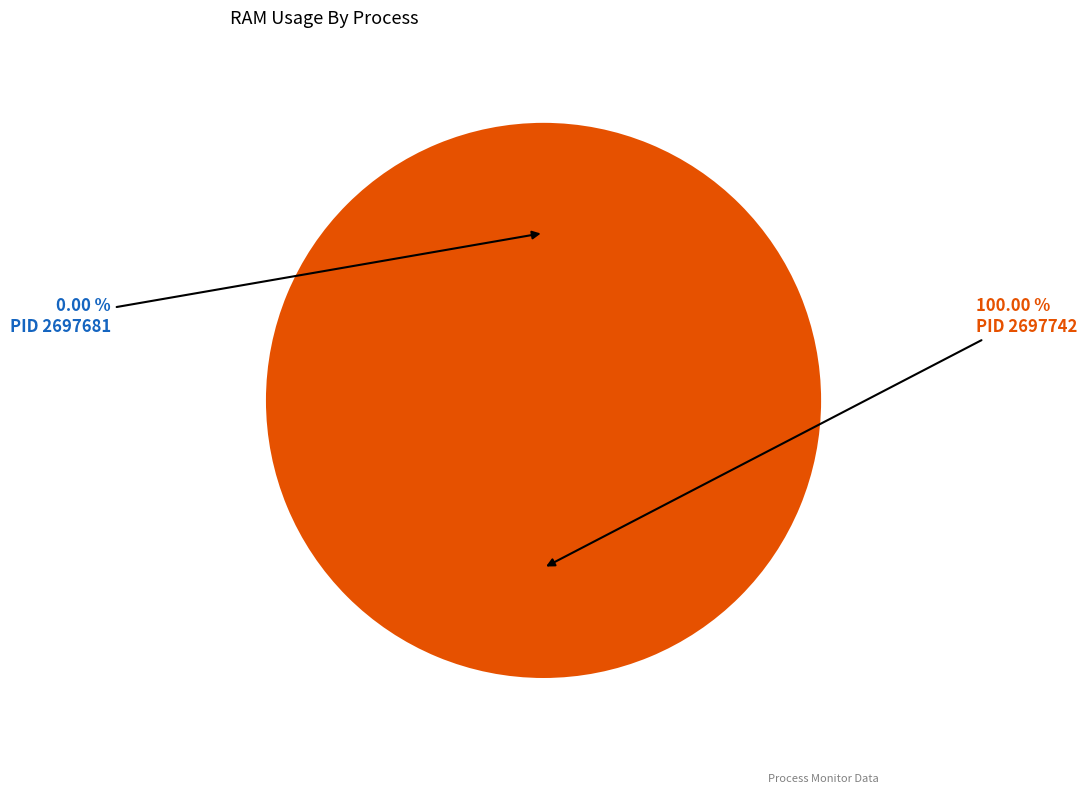

Which category has the biggest portion of the pie?

2697742